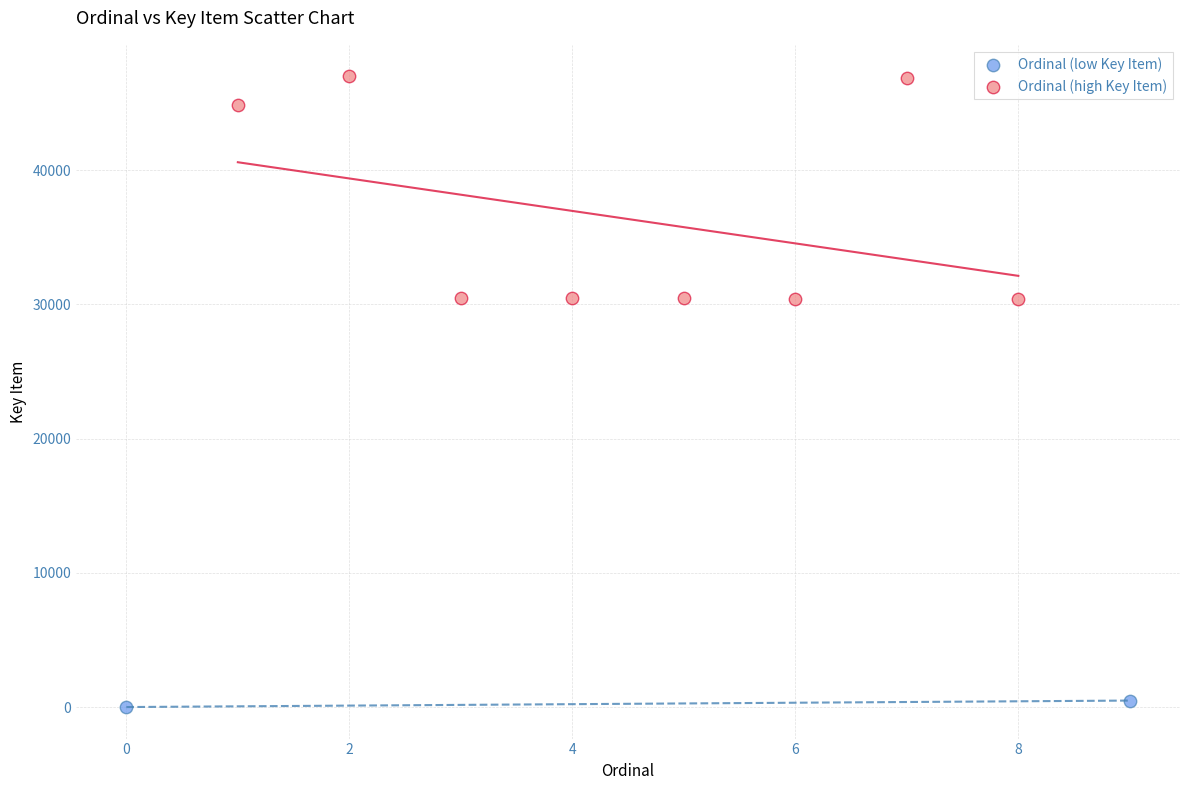

Which series reaches the minimum Y coordinate?

Ordinal (low Key Item)